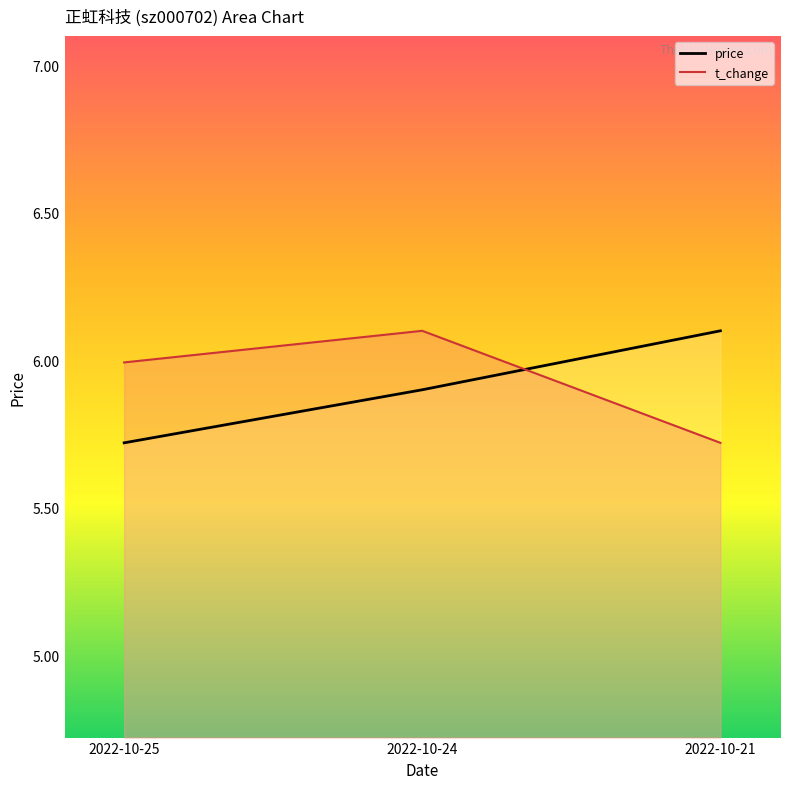

Is the value of price at 2022-10-24 greater than the value of volume at 2022-10-21?

Yes